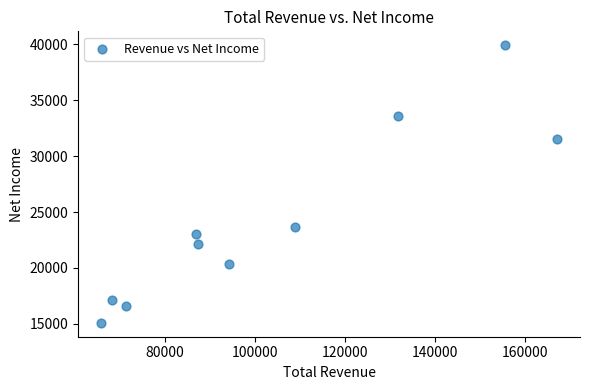

What is the range of X values (max minus min)?

101500